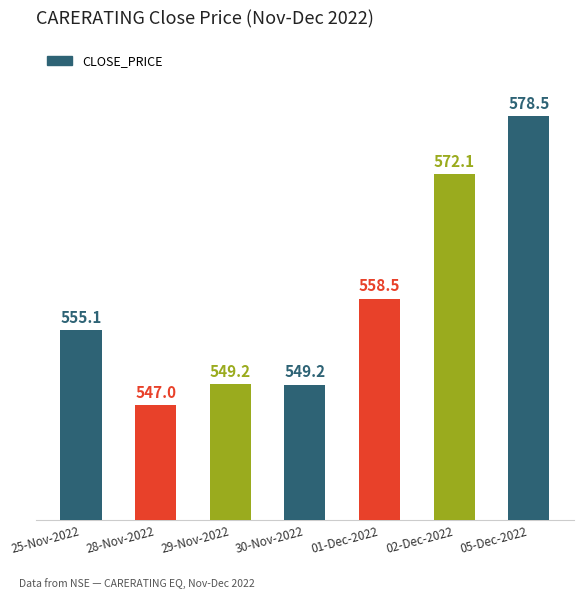

What is the label of the 3rd bar from the left?

29-Nov-2022